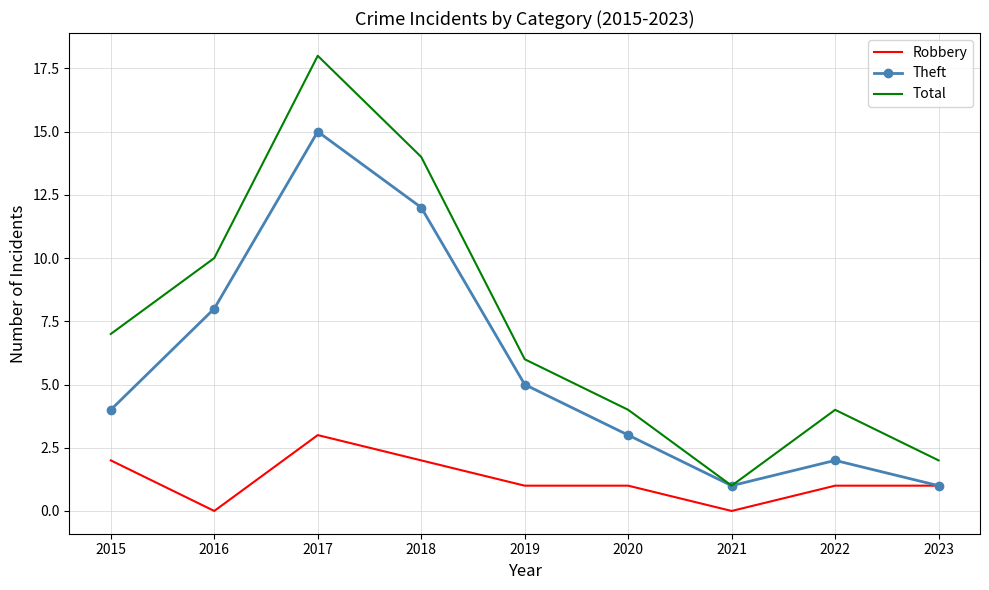

At which label does Robbery reach its peak?

2017